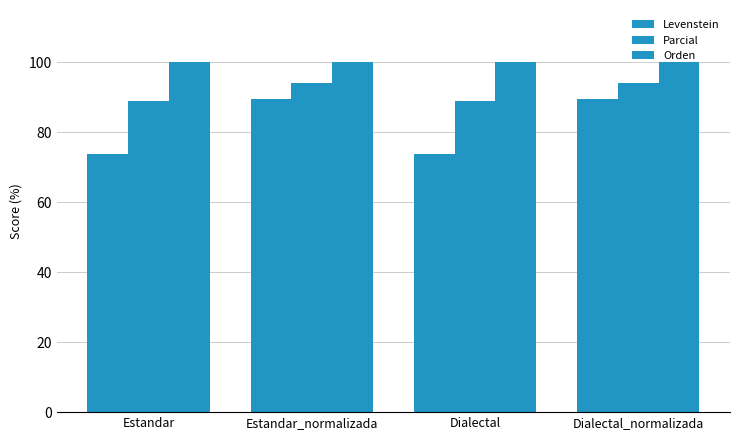

How many series are shown in this chart?

3